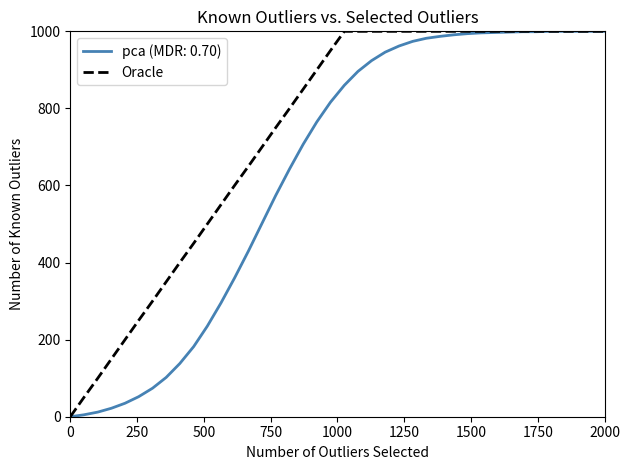

List the series in order of their overall mean, highest first.

Oracle, pca (MDR: 0.70)